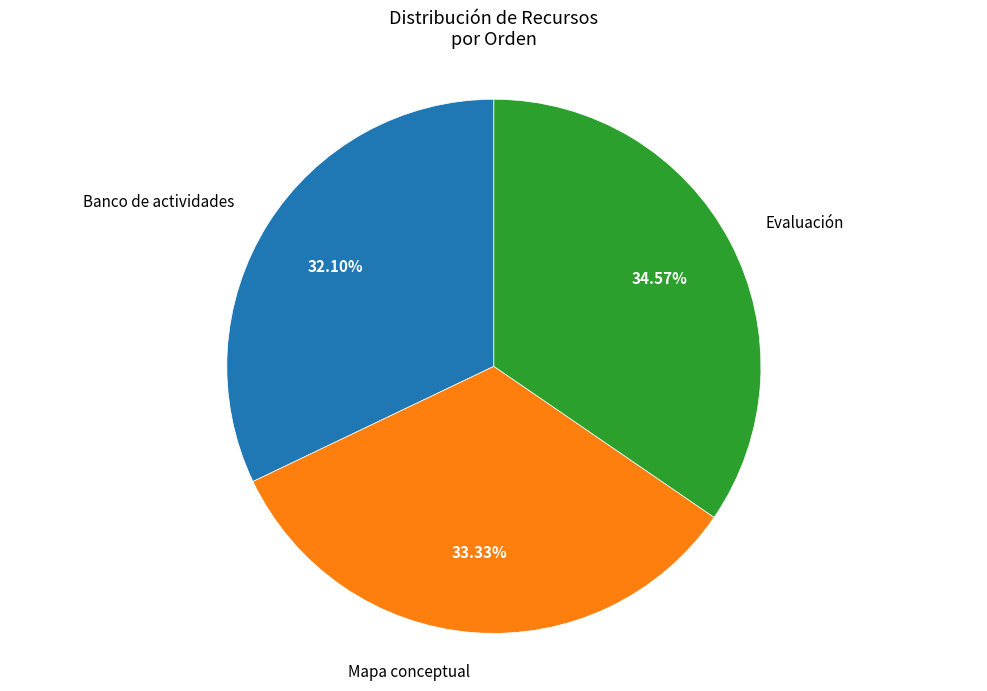

Is there a majority slice in this chart?

No